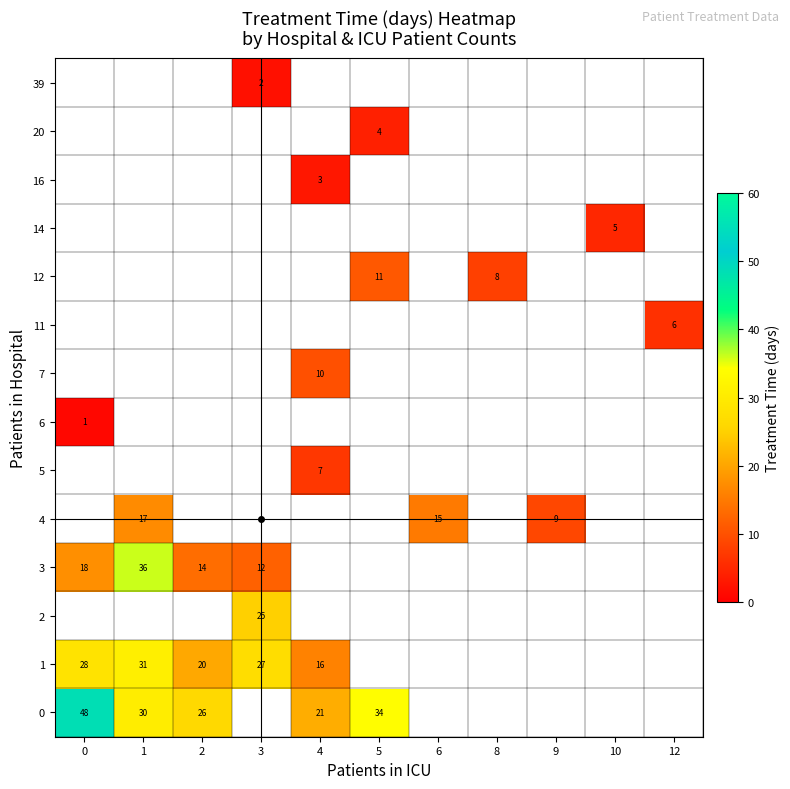

Between 1 and 9, which series saw the biggest shift?

4